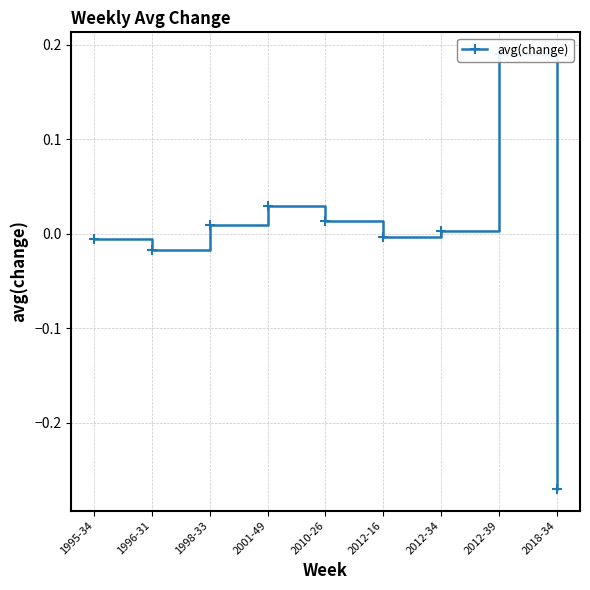

What is the label of the 6th point from the right?

2001-49